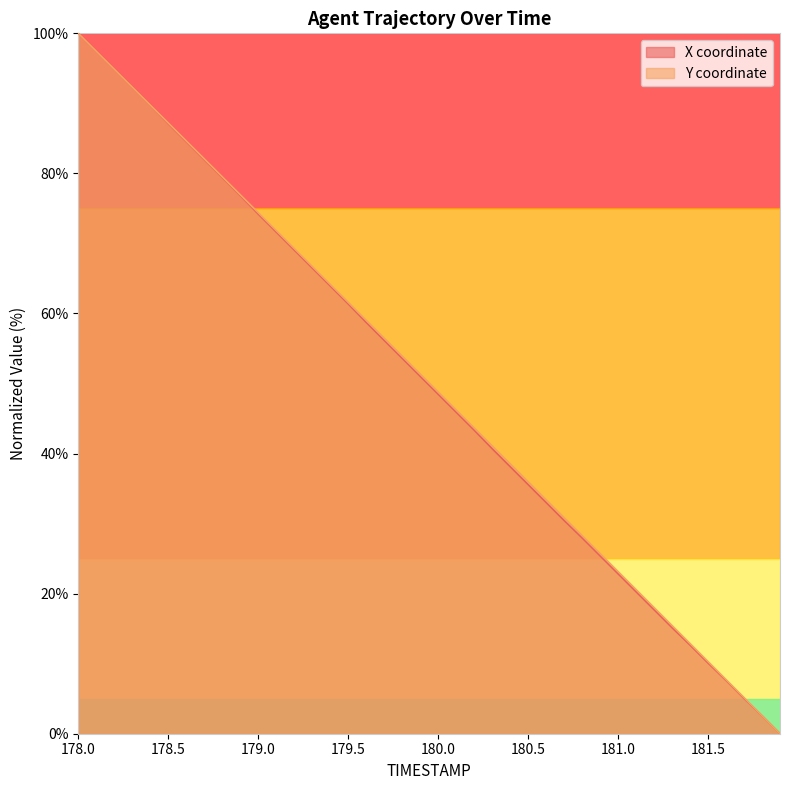

The Y series shows 84.6 at 178.6. True or false?

True